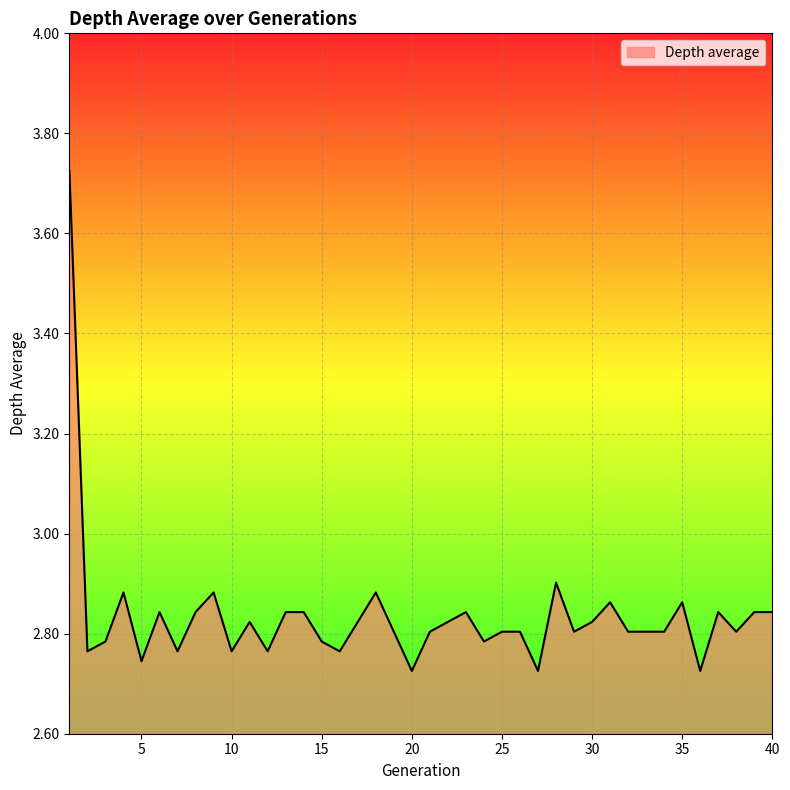

What is the difference between the maximum and minimum values?

1.0